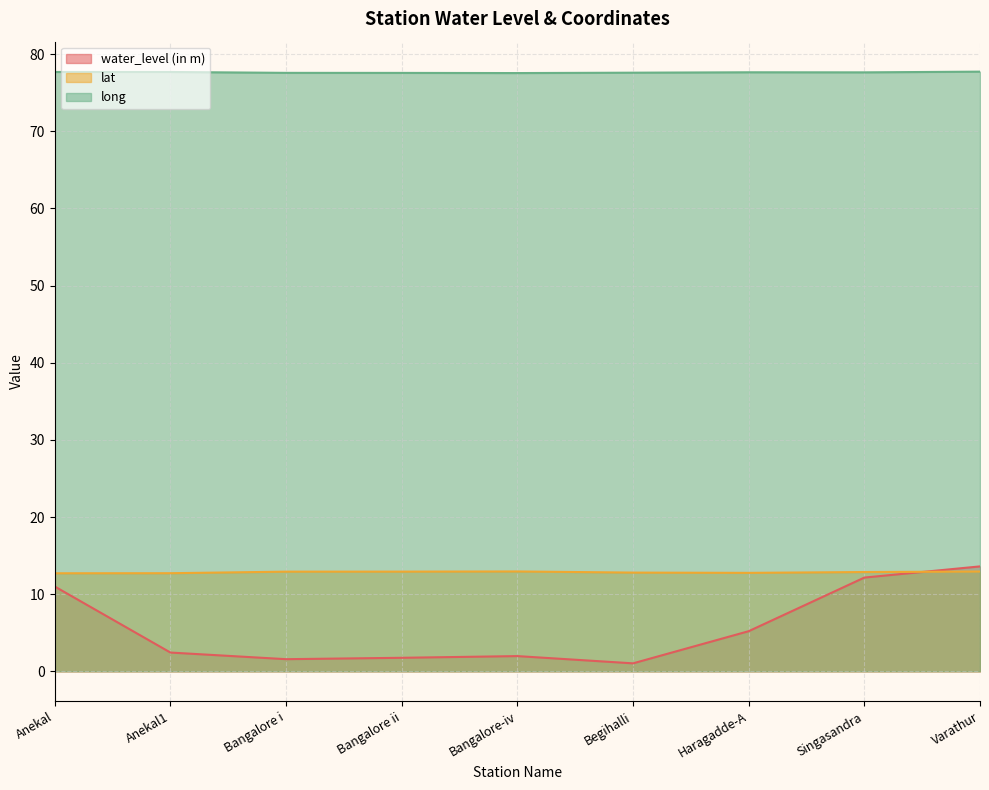

What is the sum of all lat values?

115.6